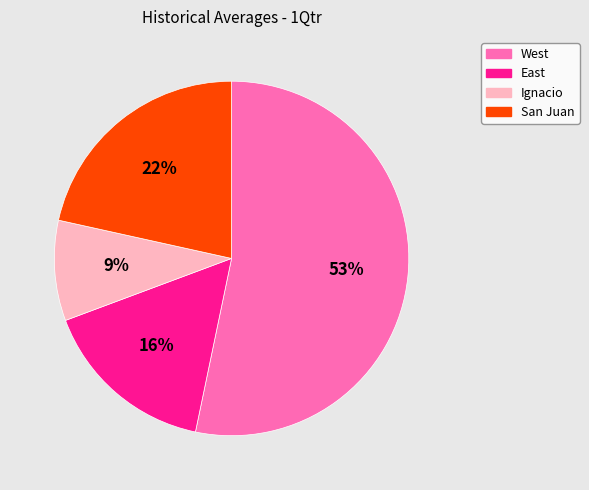

What is the largest slice in the pie chart?

West